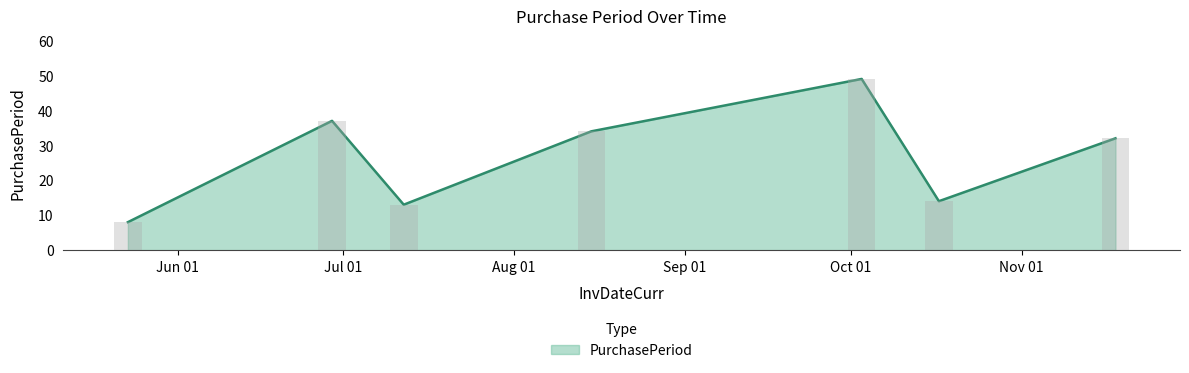

What is the sum of the values at 2017-05-23 and 2017-06-29?

45